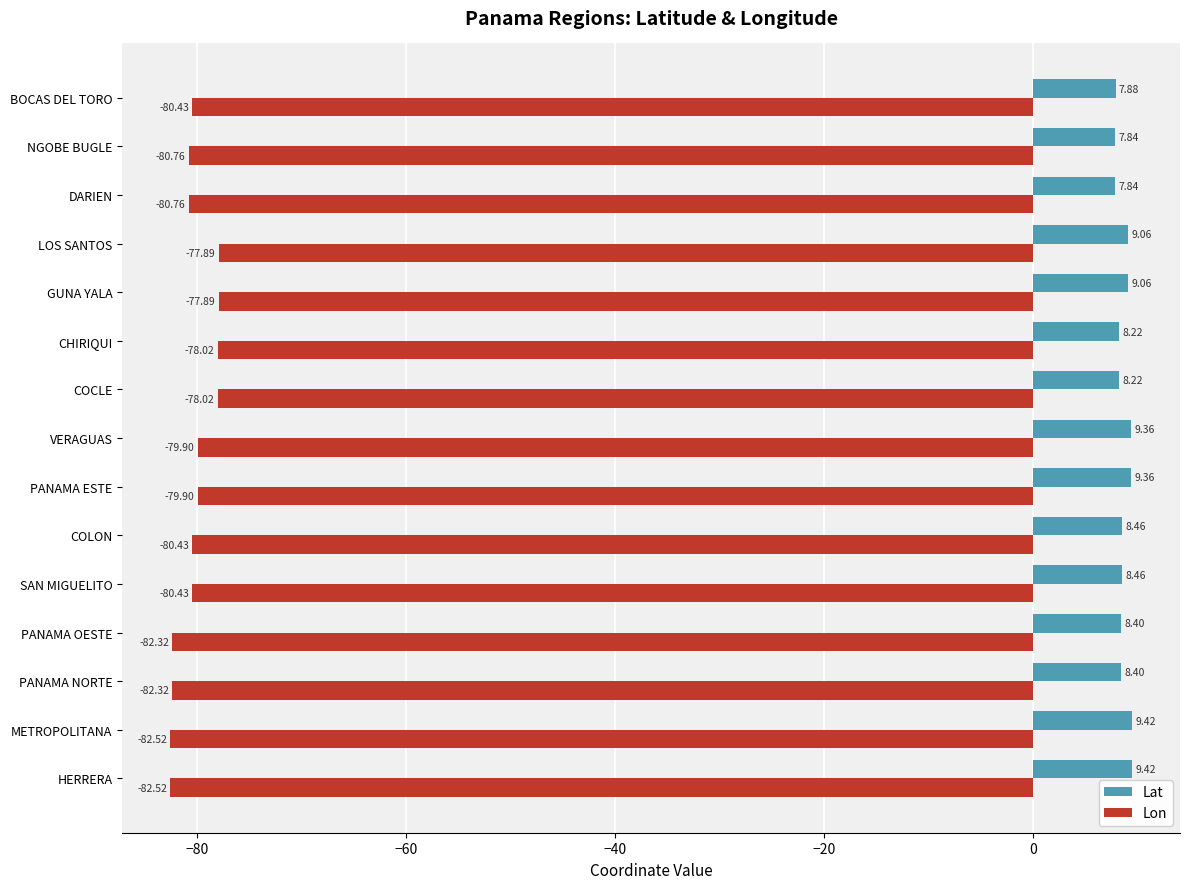

What is the difference between the maximum and minimum values in the Lon series?

4.6